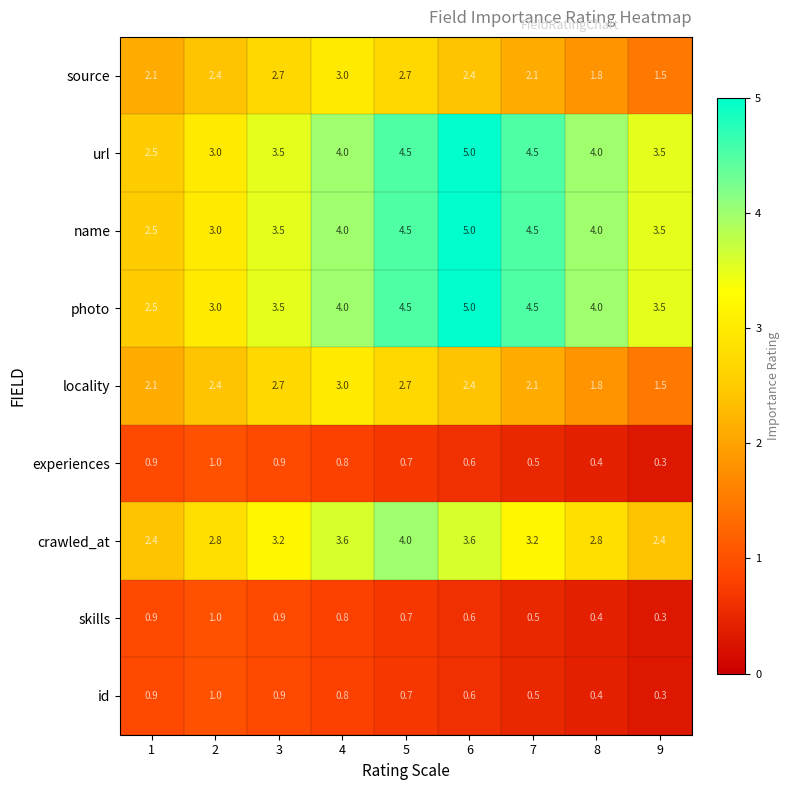

Count the number of data series in this chart.

9